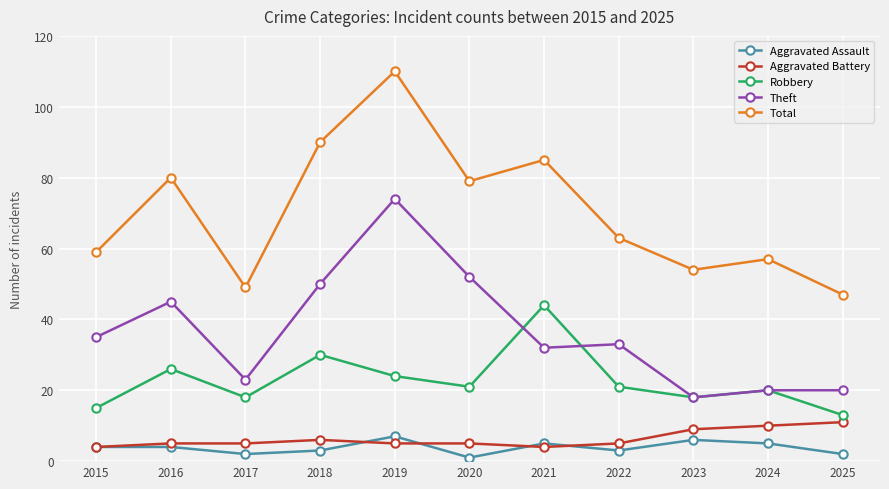

At which category does the chart reach its minimum across all series?

2020